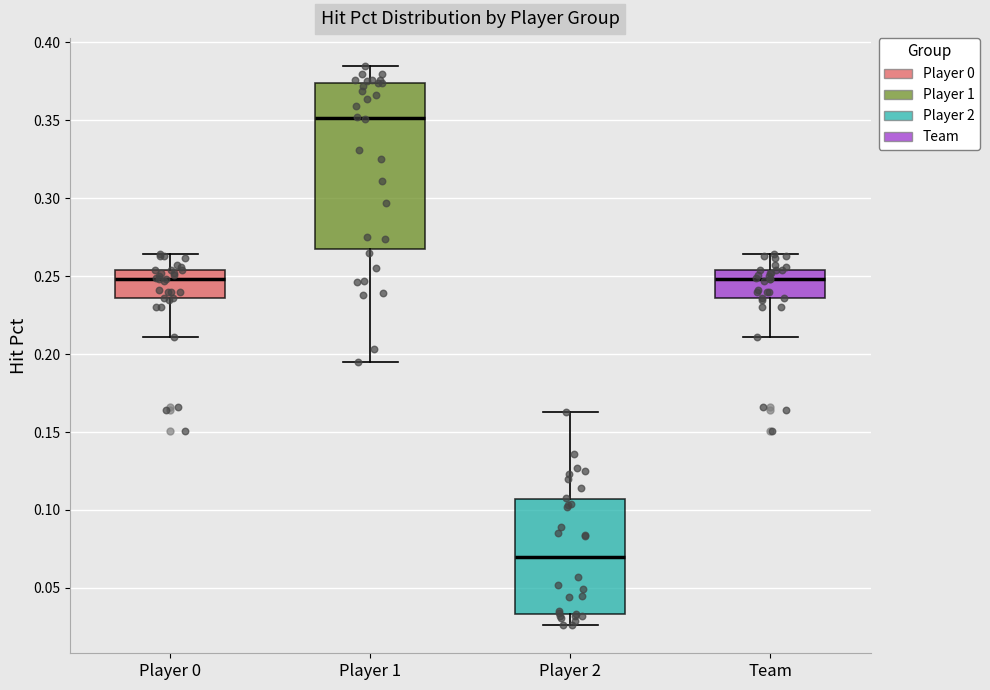

Comparing the boxes themselves (not the whiskers), which one is the tallest?

Player 1